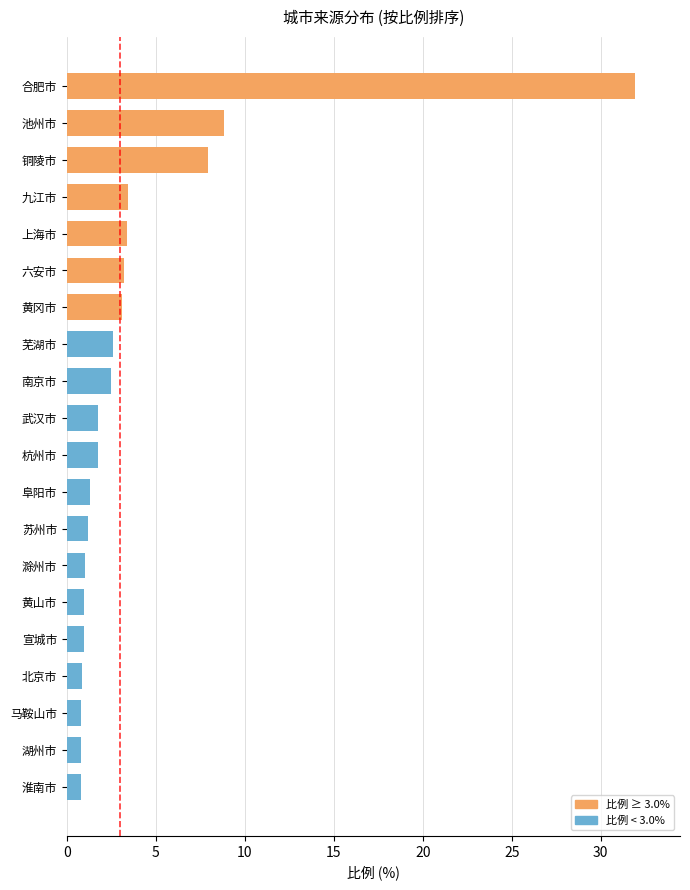

What is the ratio of the value at 池州市 to the value at 阜阳市?

6.8